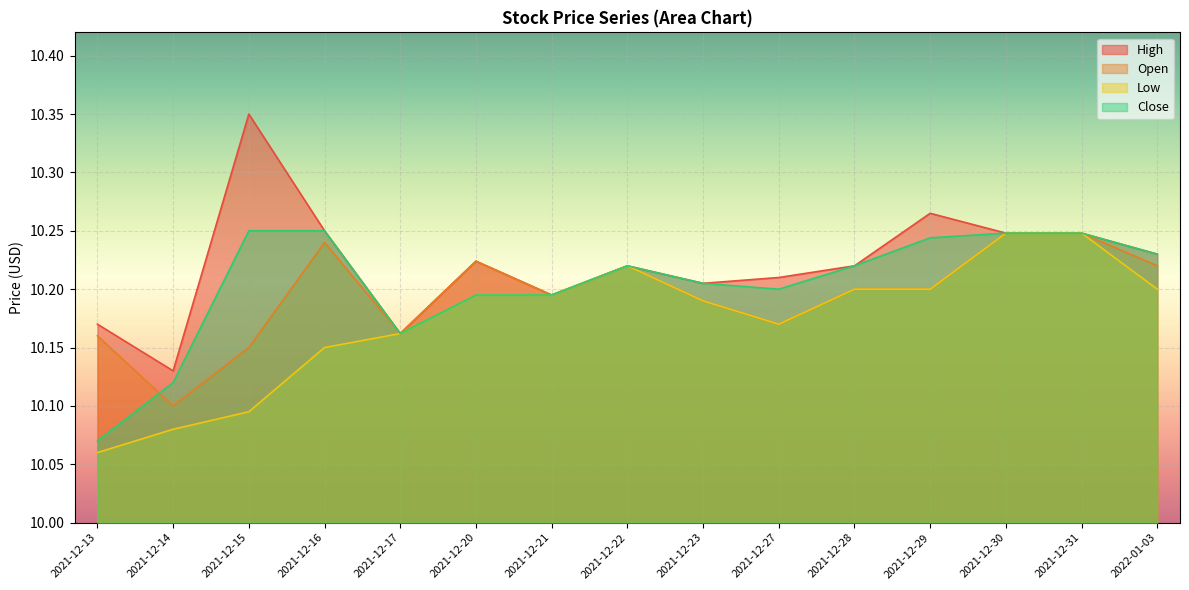

Which series has the largest total across all categories?

High